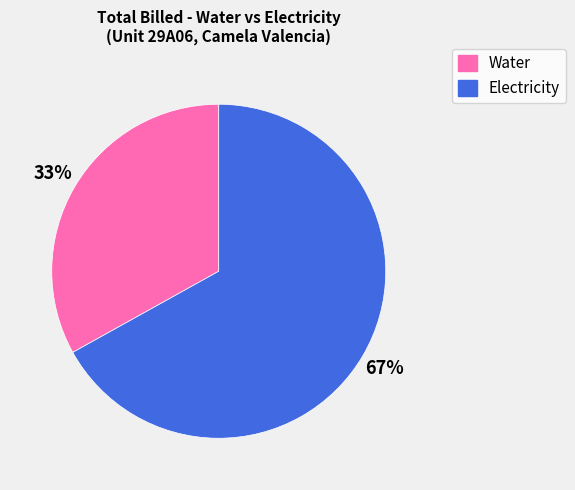

What is the largest slice in the pie chart?

Electricity